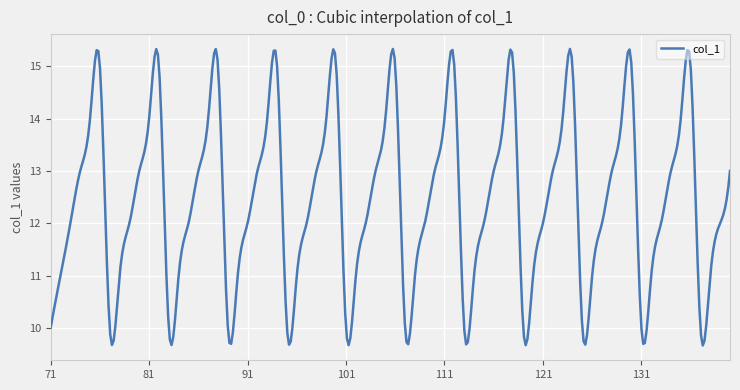

Does the chart display data point markers on the line(s)?

No